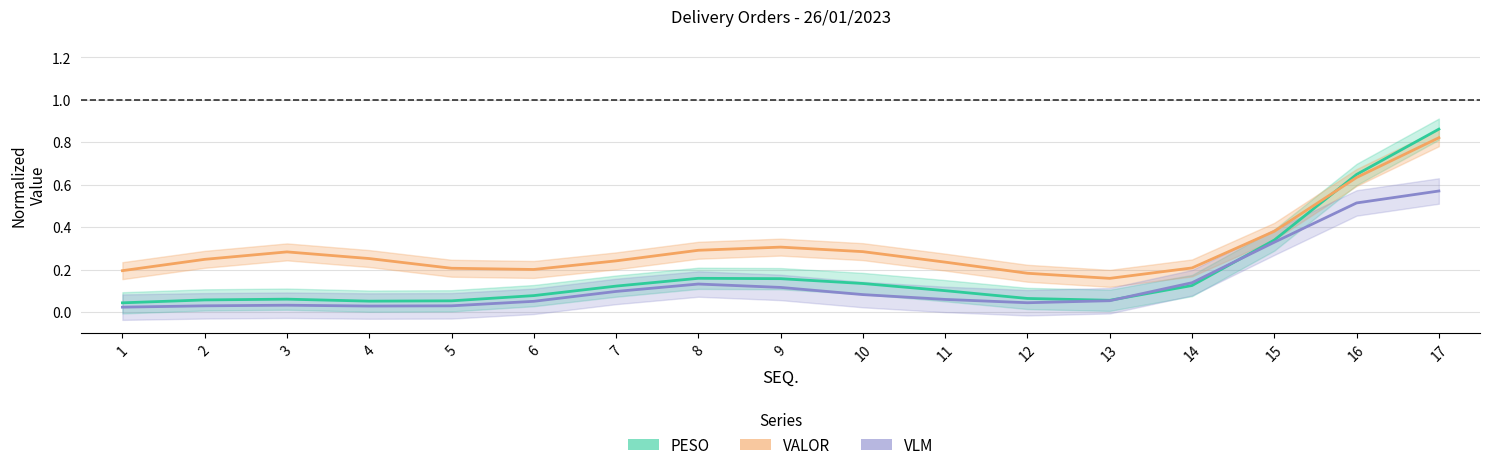

Does the chart display data point markers on the line(s)?

No